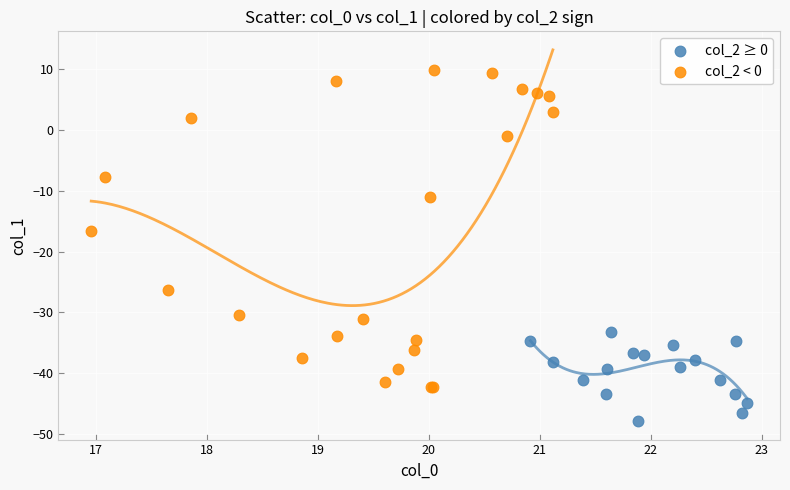

Which series contains the lowest Y value?

col_2 ≥ 0